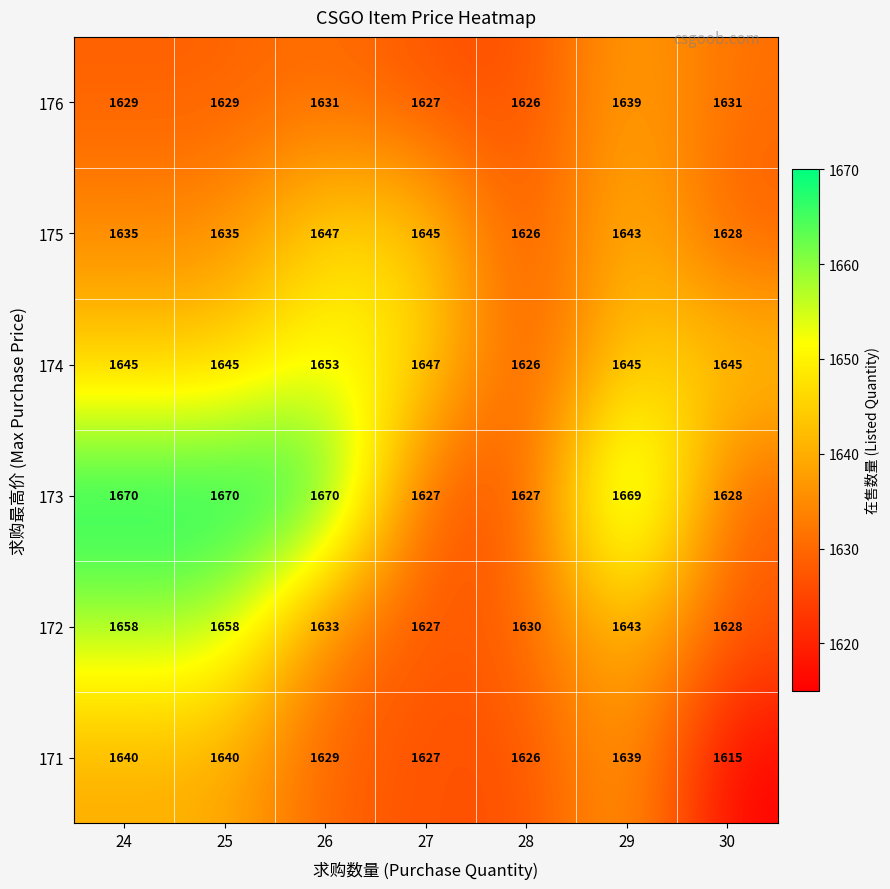

What is the average value of the 174 series?

1644